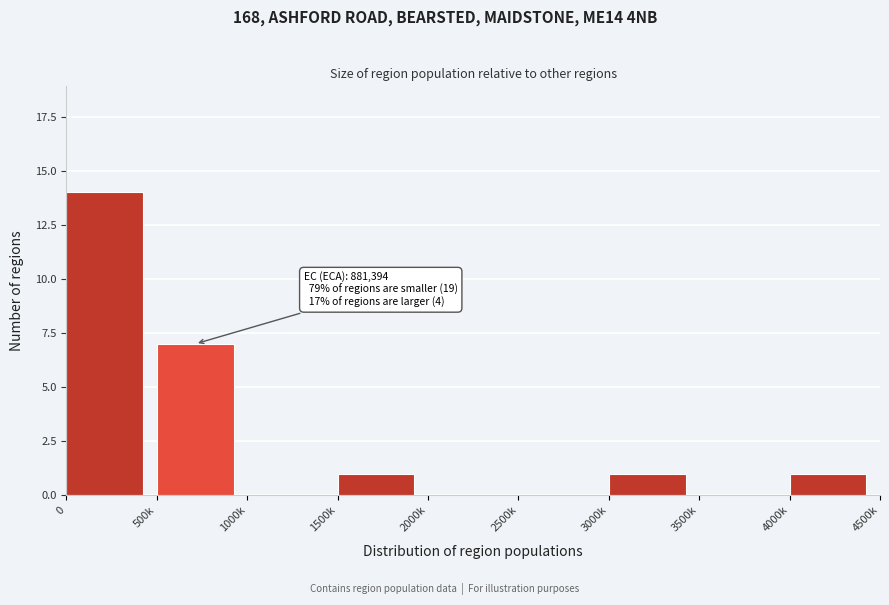

Reading left to right, transcribe all the data shown in this chart.

0=14	500k=7	1000k=0	1500k=1	2000k=0	2500k=0	3000k=1	3500k=0	4000k=1